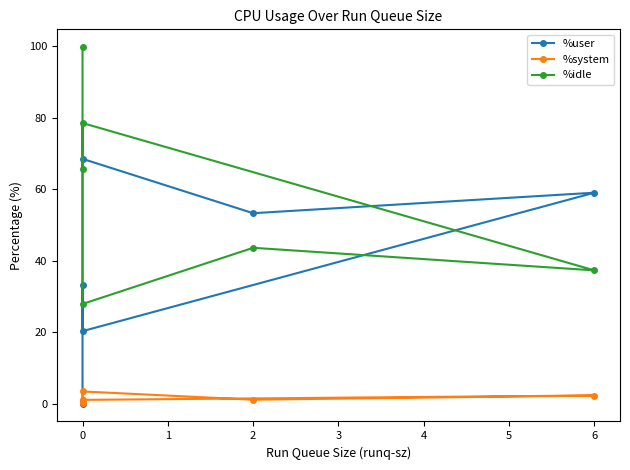

How many categories are shown in the chart?

6